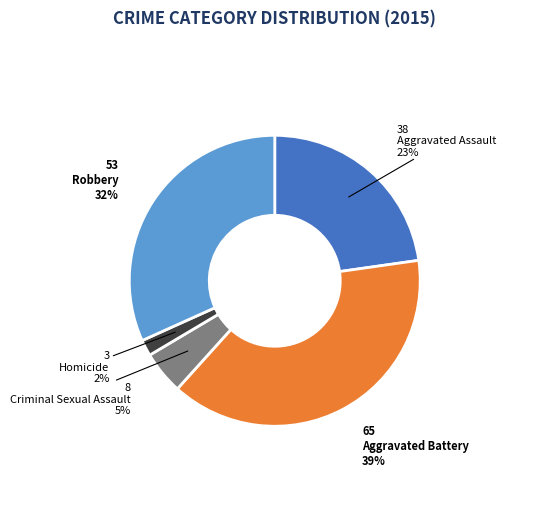

The Robbery slice represents 32% of the pie. True or false?

True